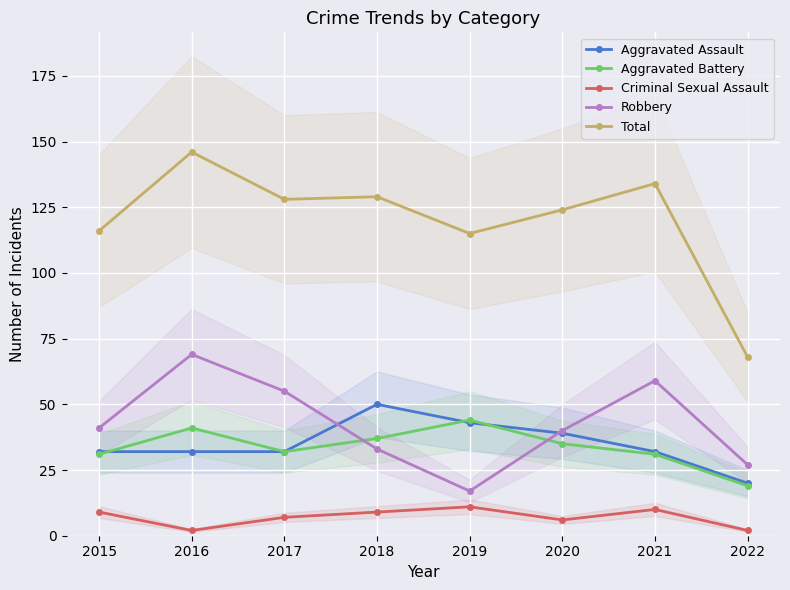

At which label does Total first exceed 128?

2016